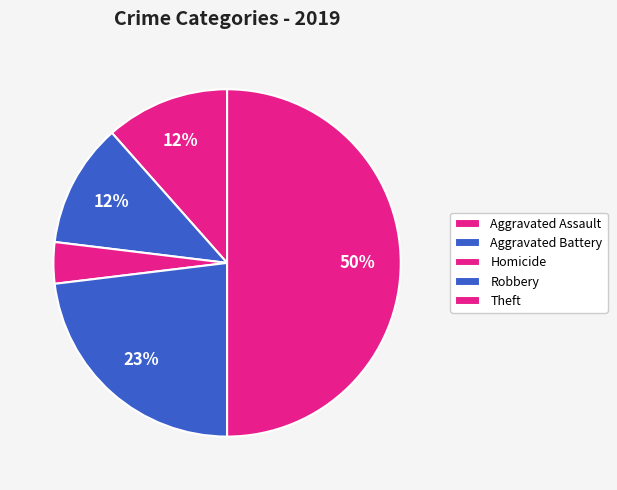

Count the number of slices in the pie.

5